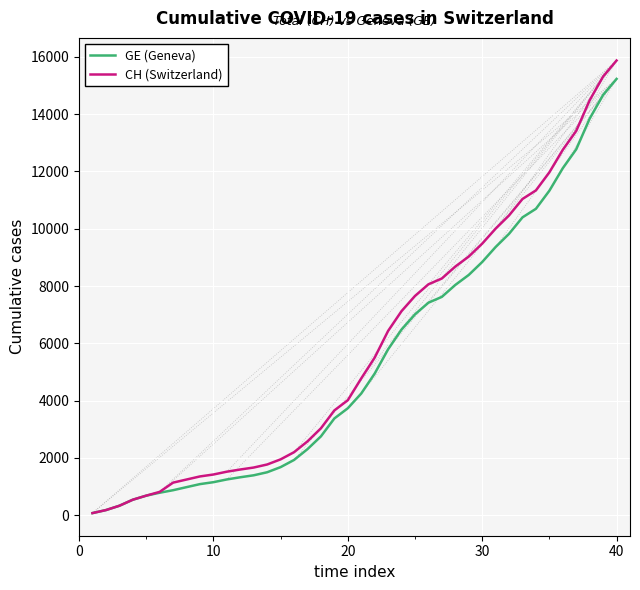

What is the greatest value displayed?

15875